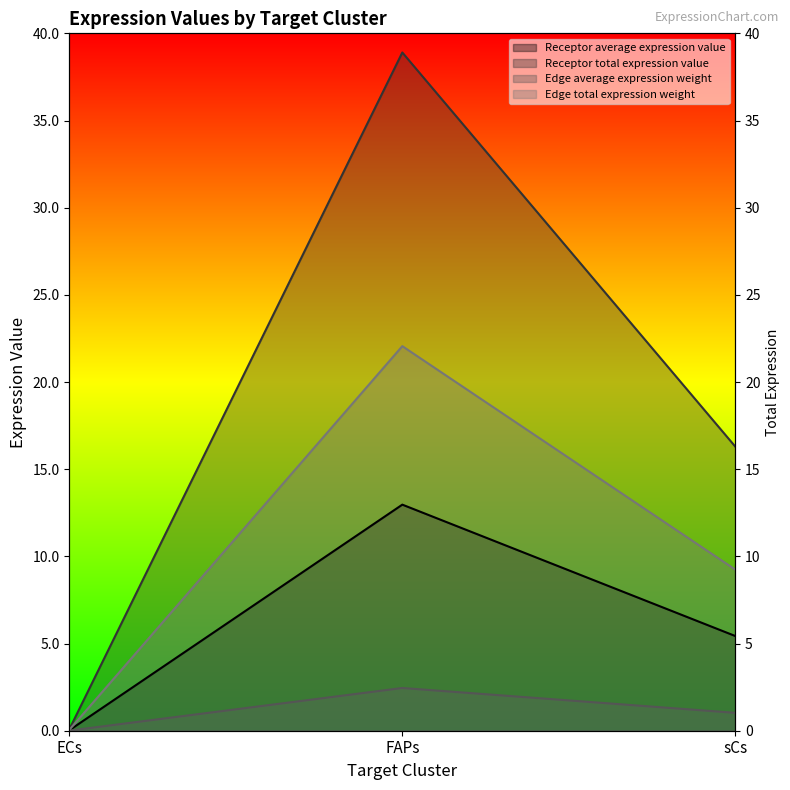

Which category has the lowest value across all series?

ECs